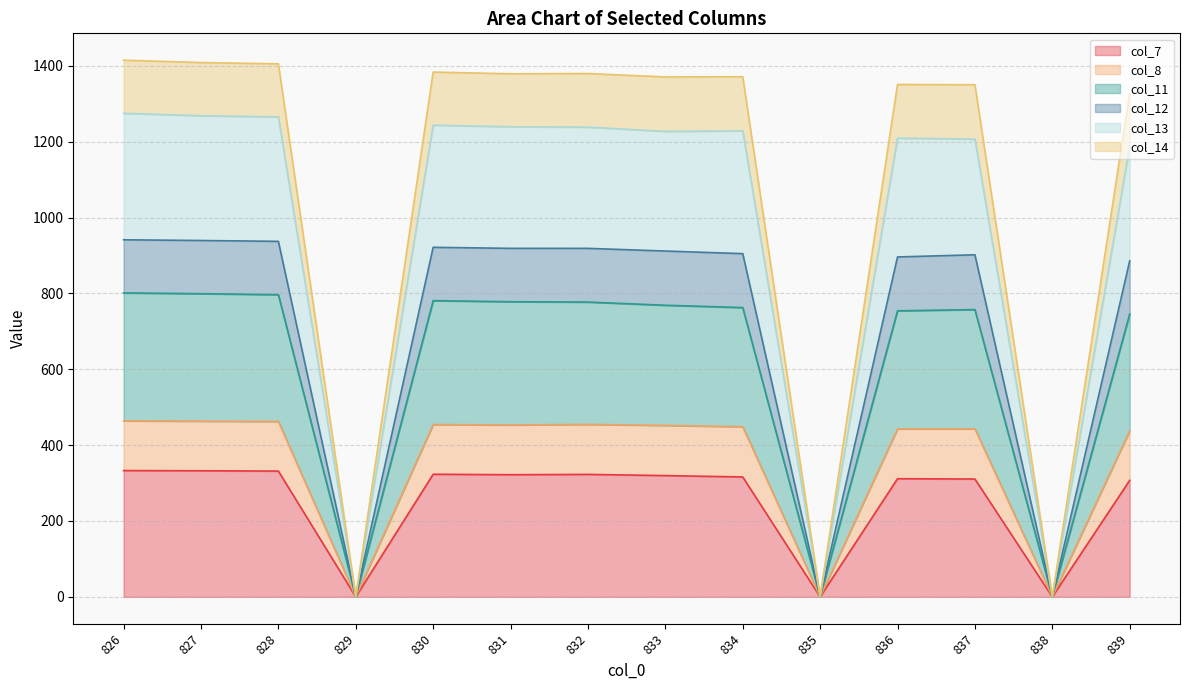

What is the total value across all series at 836?

1350.9